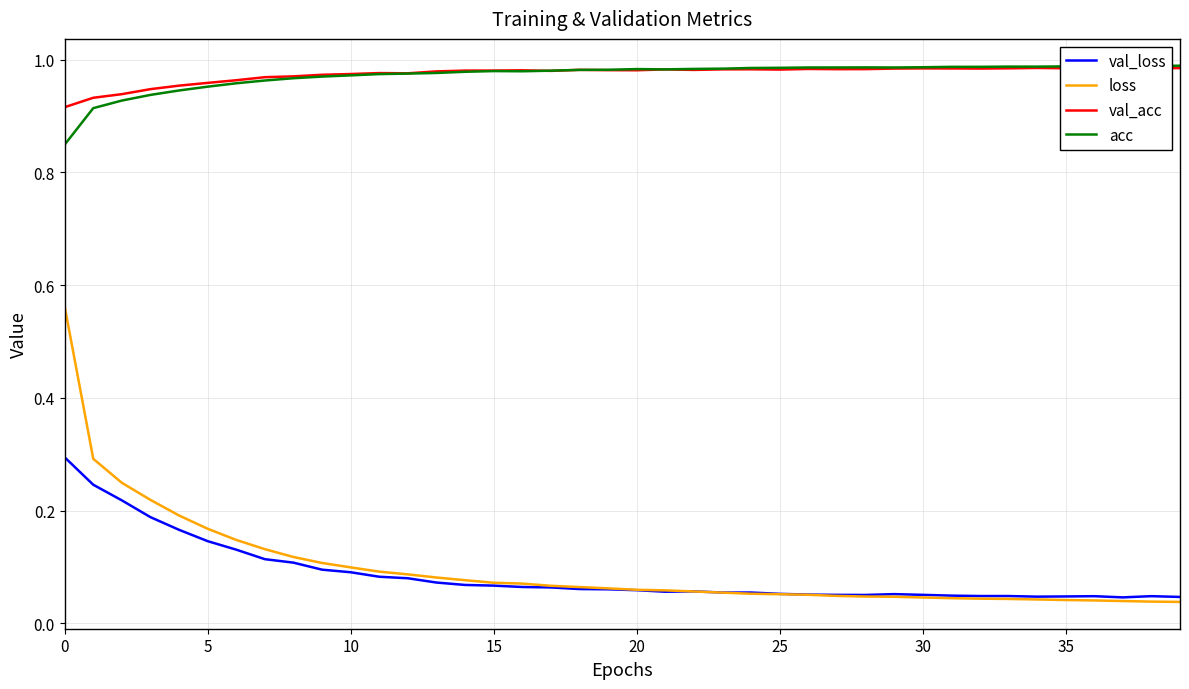

Between 39 and 28, which is larger?

28